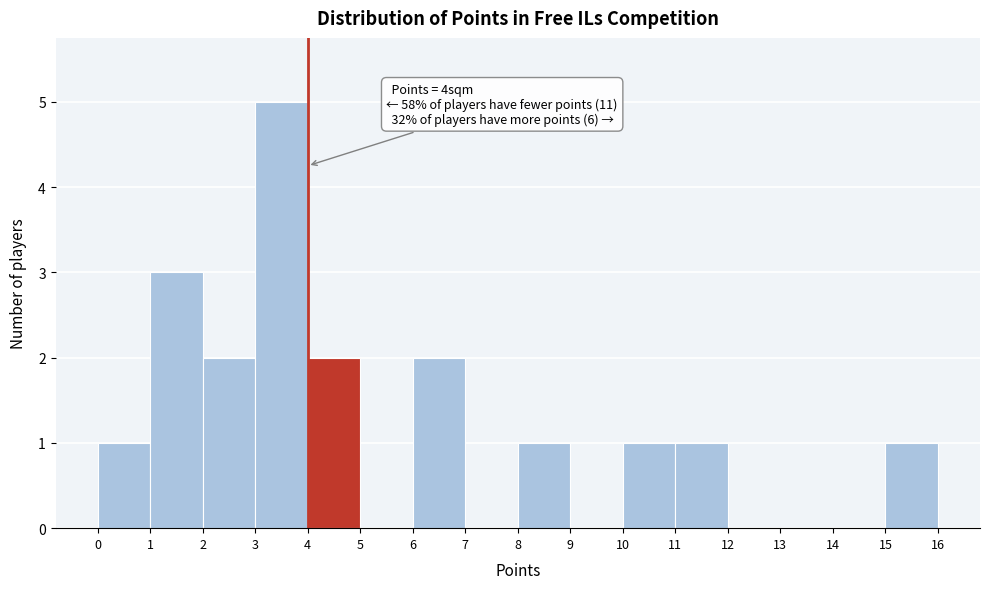

Which range on the x-axis has the tallest bar?

3 to 4